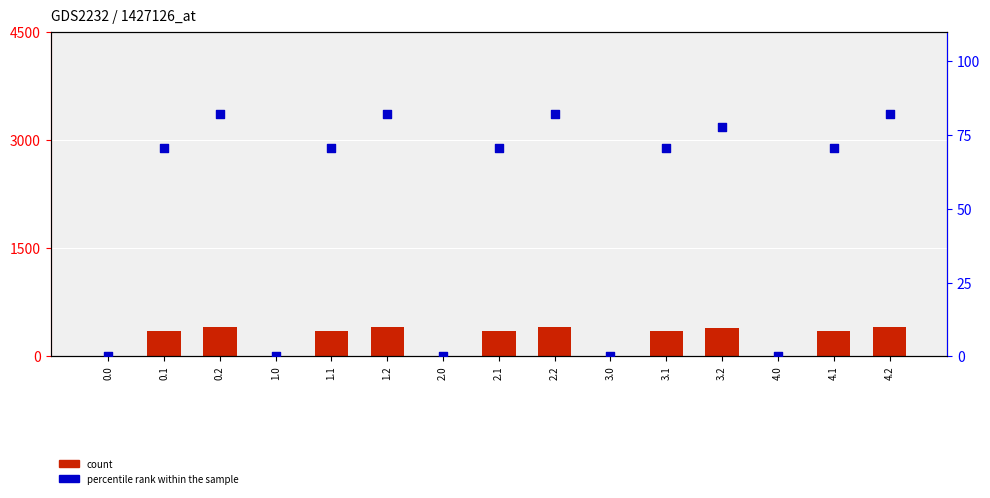

What are all the series names shown in the legend?

count, percentile rank within the sample